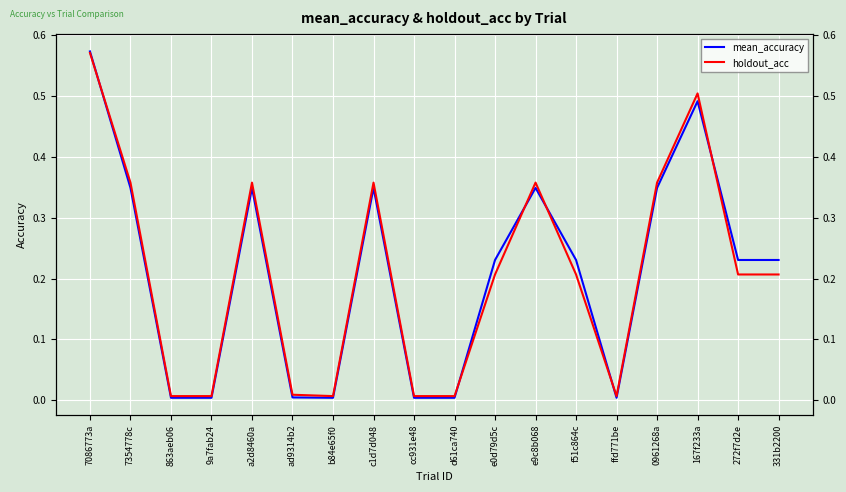

Reading left to right, list all the values displayed in this chart.

mean_accuracy: 0.6	0.3	0.0	0.0	0.3	0.0	0.0	0.3	0.0	0.0	0.2	0.3	0.2	0.0	0.3	0.5	0.2	0.2
holdout_acc: 0.6	0.4	0.0	0.0	0.4	0.0	0.0	0.4	0.0	0.0	0.2	0.4	0.2	0.0	0.4	0.5	0.2	0.2